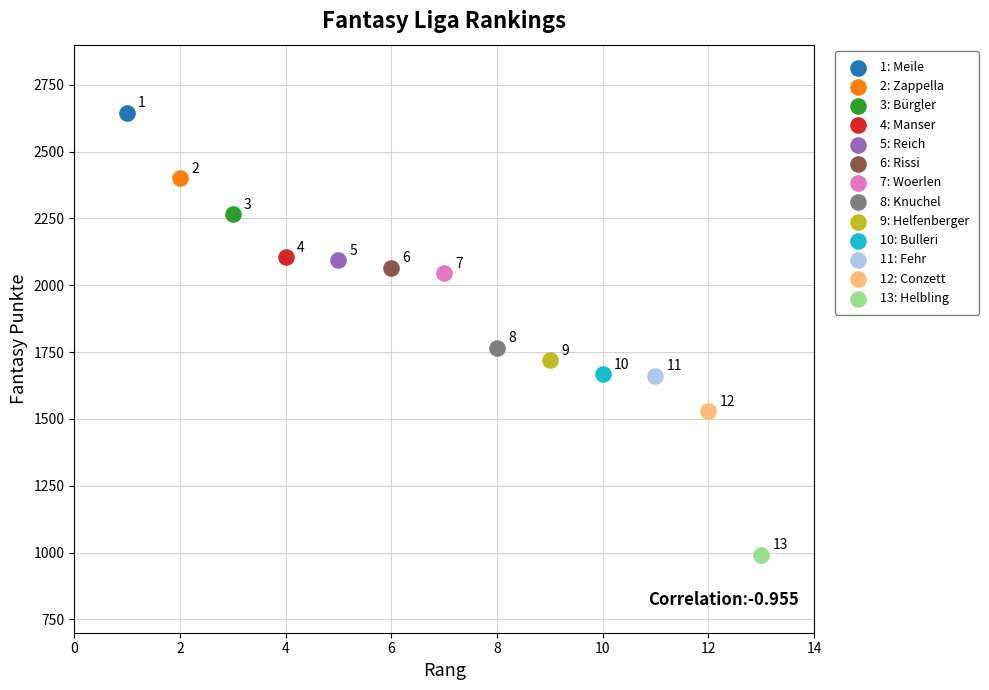

Which series reaches the minimum Y coordinate?

13: Helbling